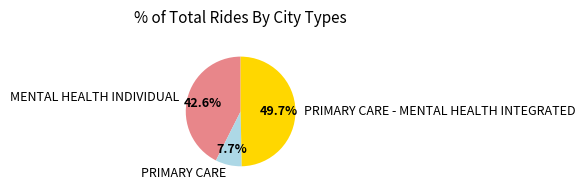

To the nearest percent, what portion does PRIMARY CARE represent?

8%